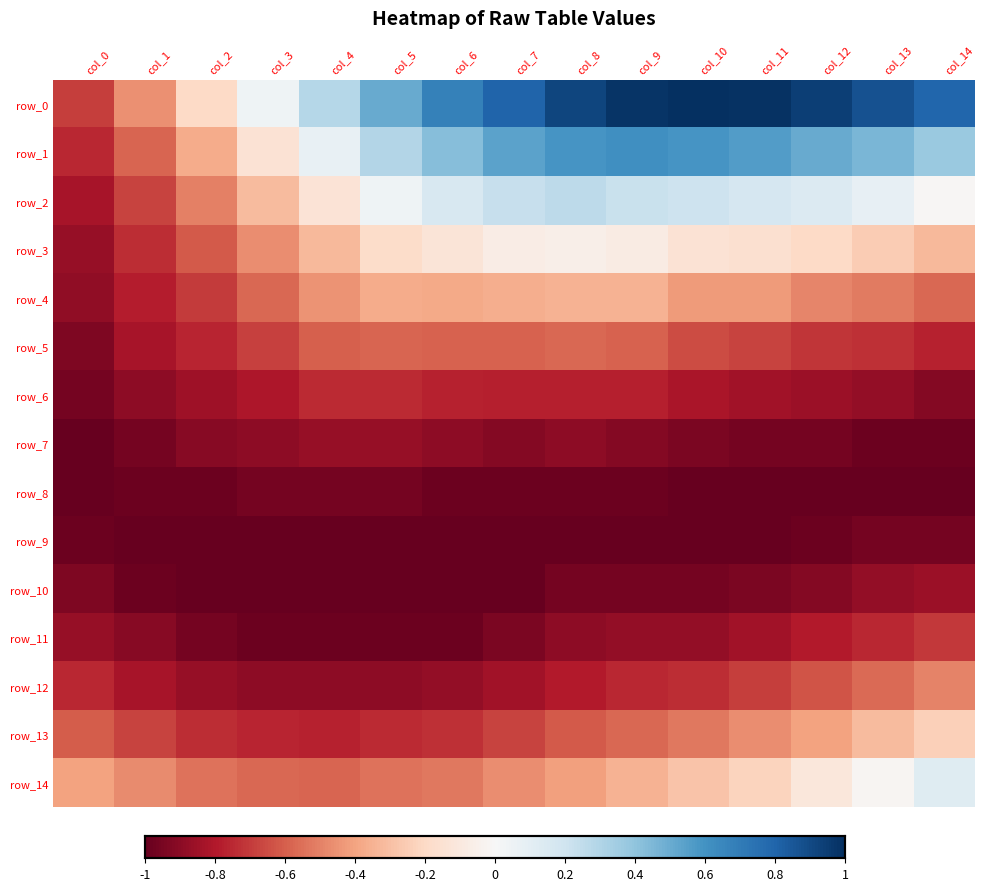

What is the difference between the maximum and second lowest values in the row_4 series?

0.4